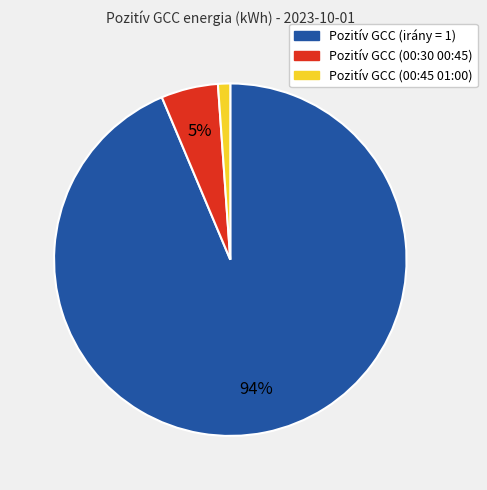

How many segments does this pie chart have?

3